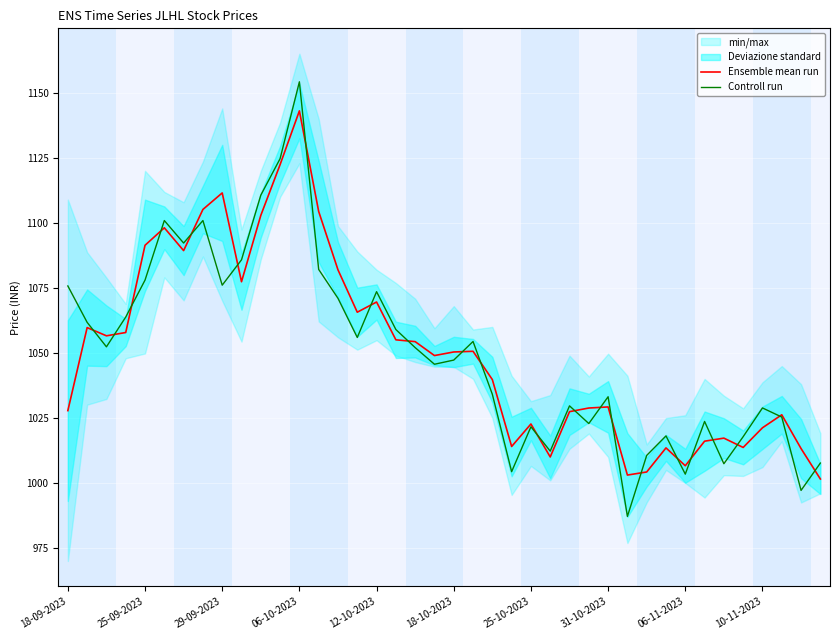

Which series ends up on top after the final intersection of Controll run and Ensemble mean run?

Controll run